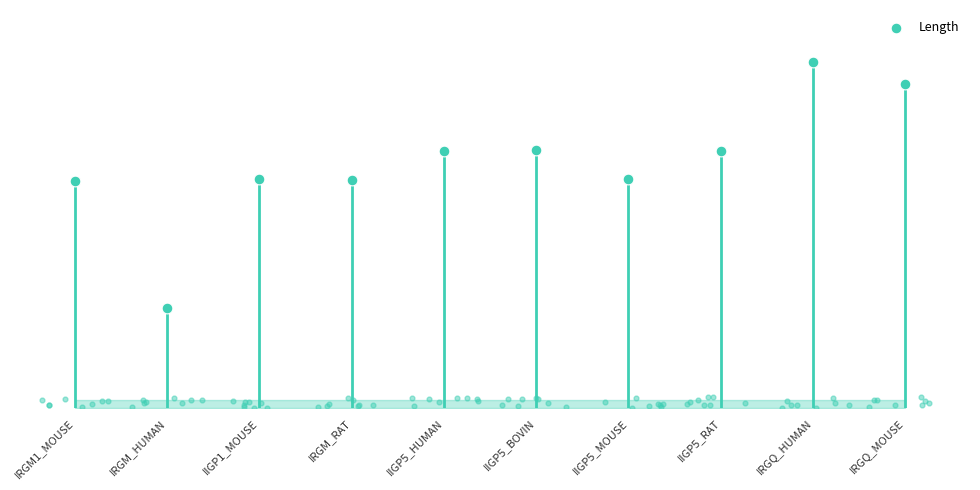

What is the ratio of the value at IIGP5_BOVIN to the value at IRGQ_MOUSE?

0.8